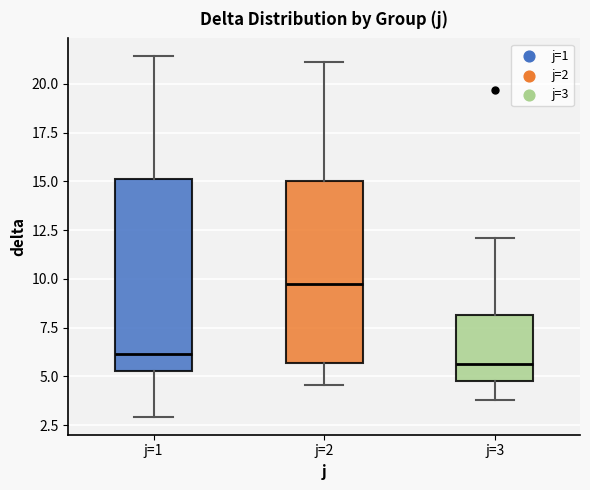

Where is the lower edge of the box for j=3 on the y-axis? The values are not printed on the chart, so give them approximately, as read against the axis.

5.0